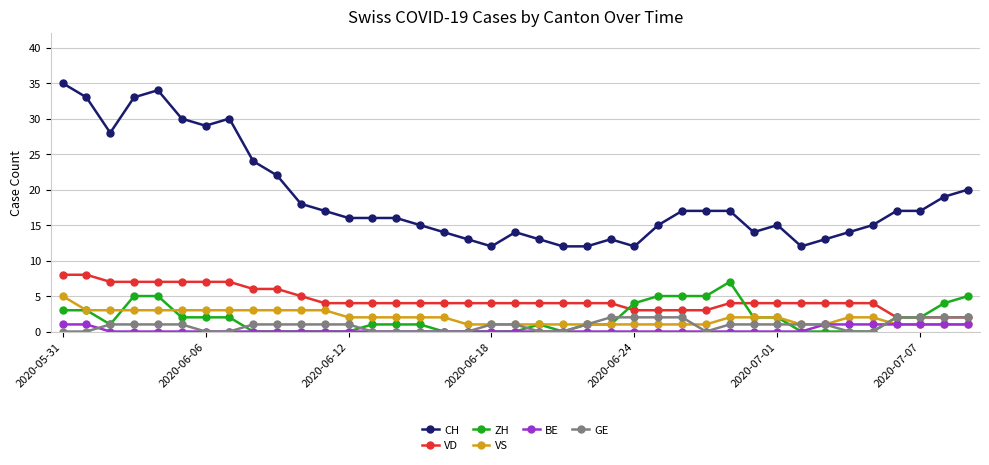

Which series has the largest total across all categories?

CH